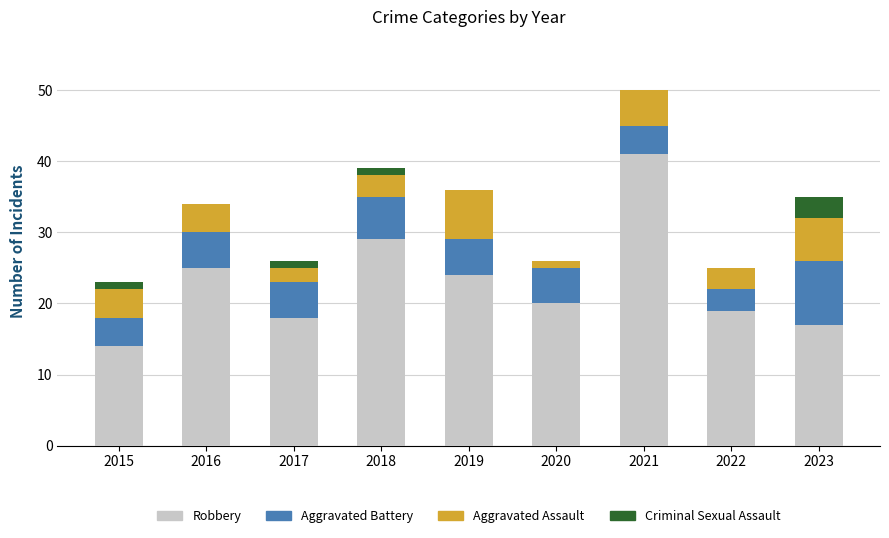

Count the number of categories in the chart.

9